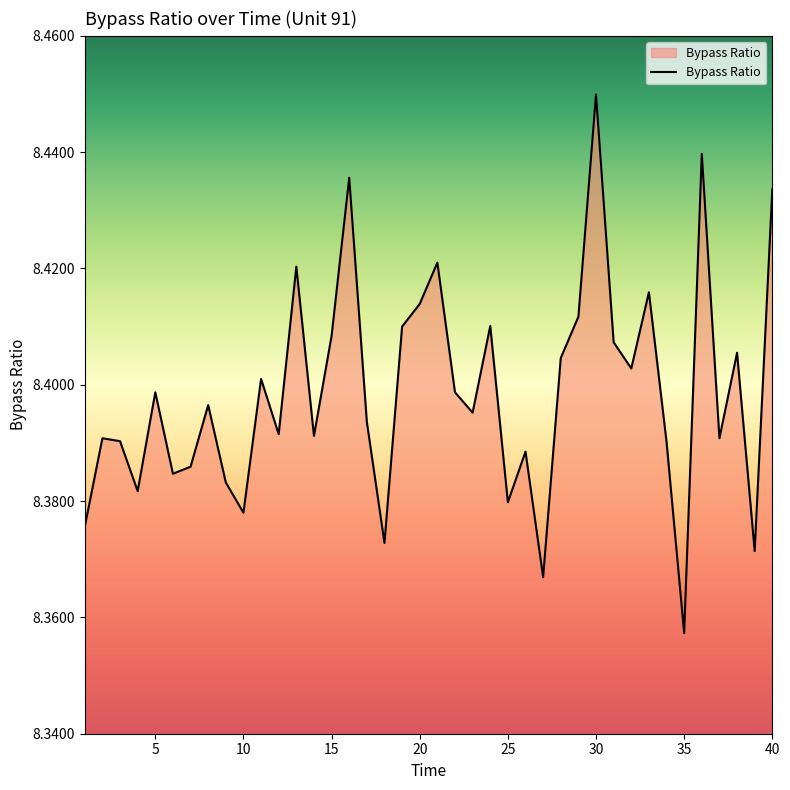

What is the greatest value displayed?

8.4